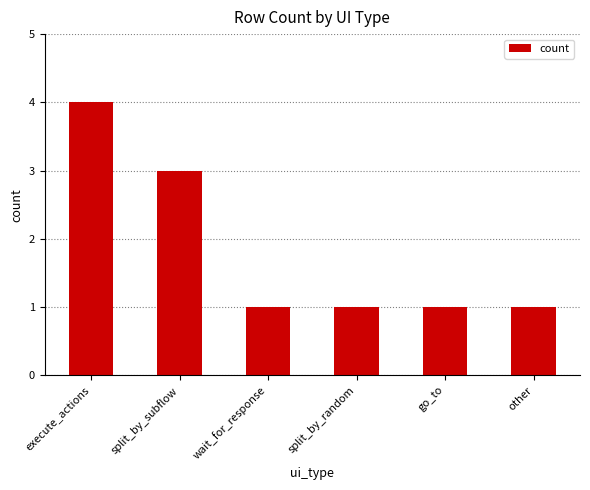

The chart shows a value of 2 at split_by_random. True or false?

False